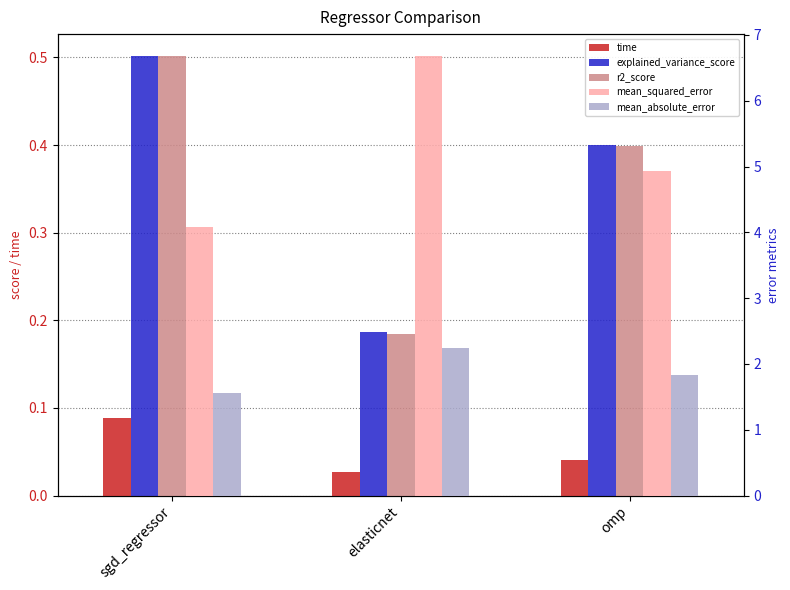

At how many categories does at least one series exceed 3?

3